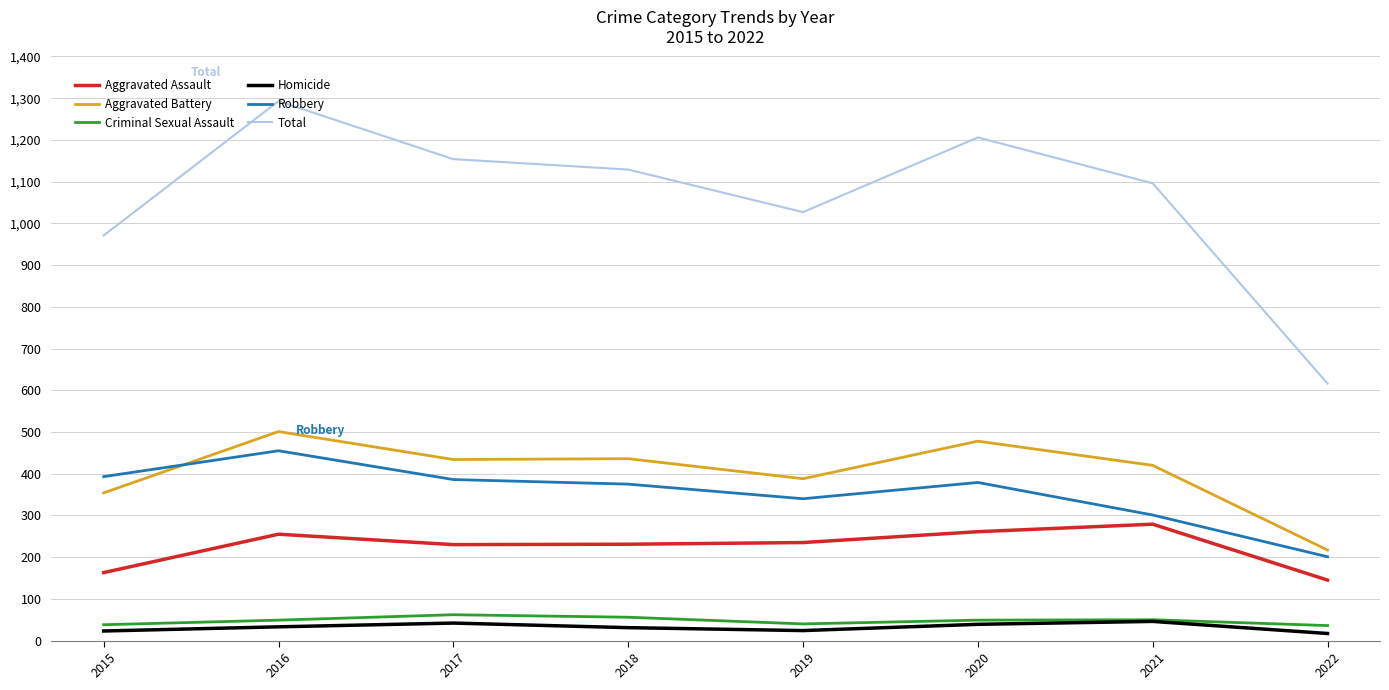

Which series has the largest range (max minus min)?

Total